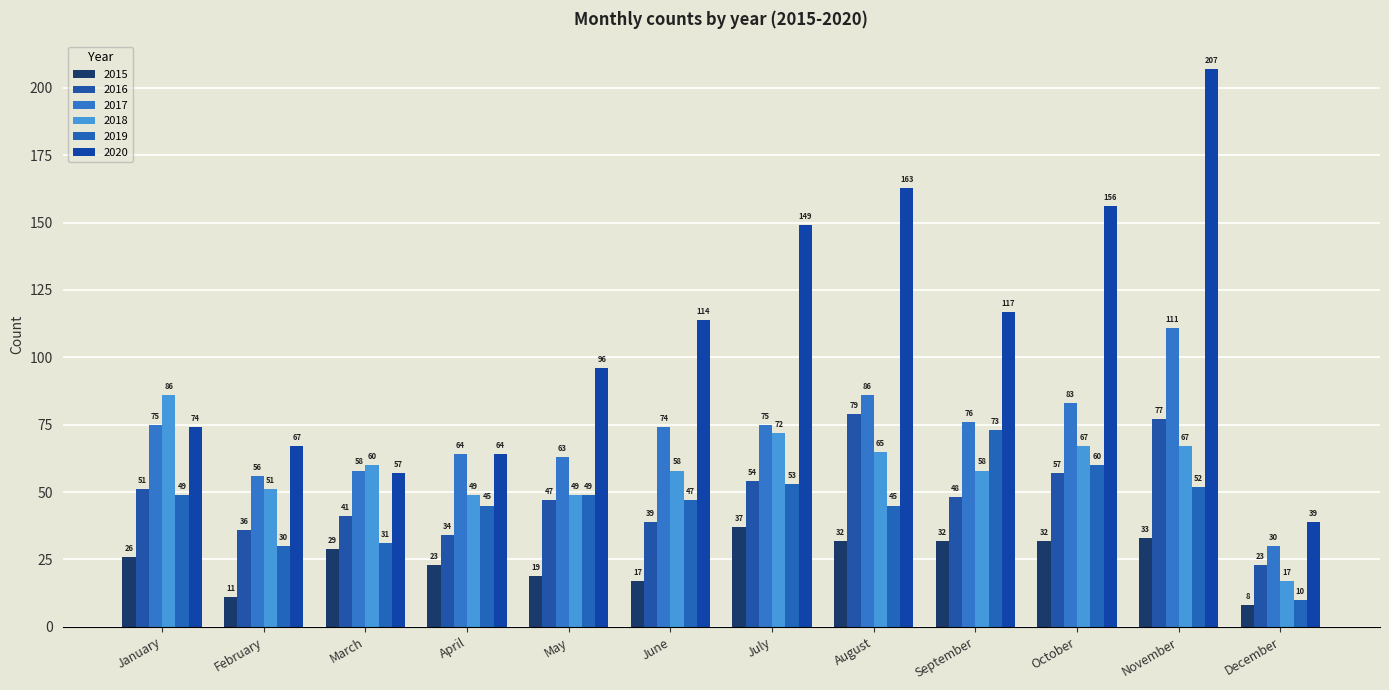

How many bars are there in total?

72